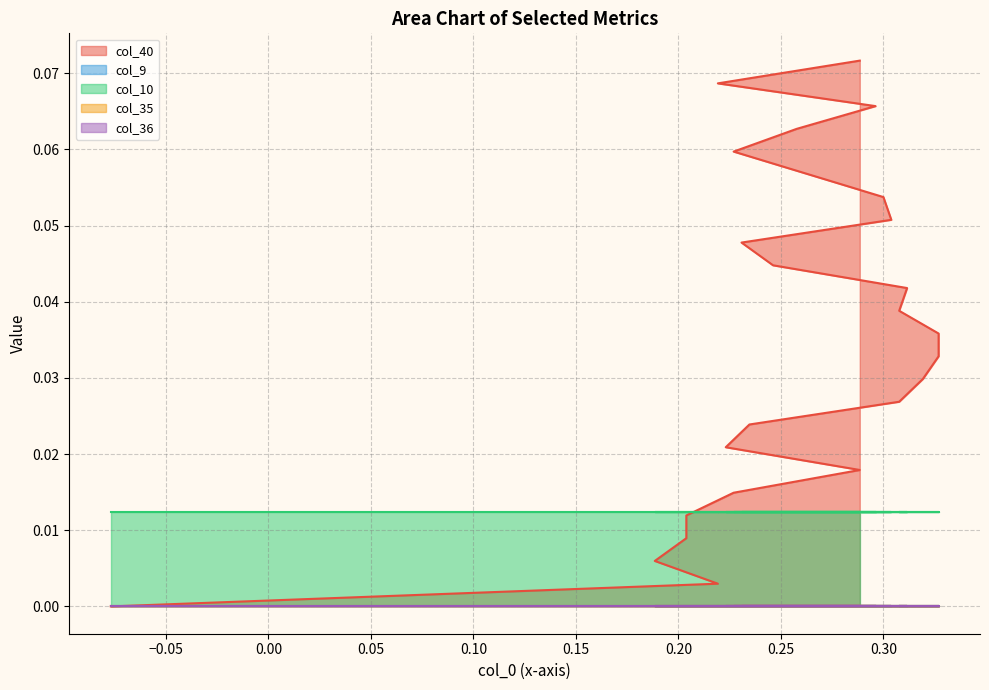

True or false: col_9 and col_35 intersect in this chart.

False